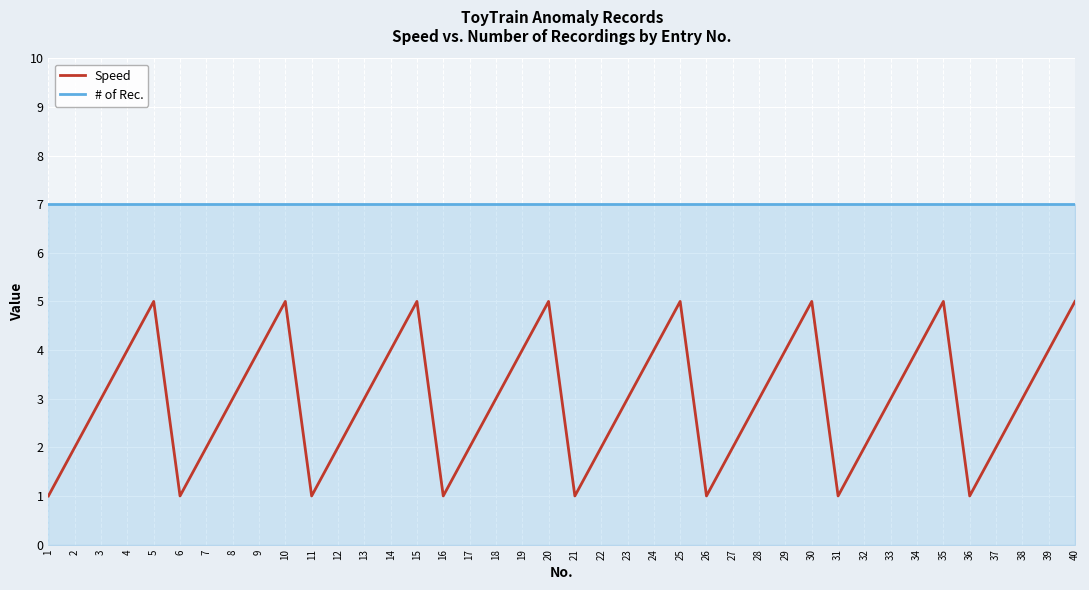

Rank the series by their maximum value, from highest to lowest.

# of Rec., Speed